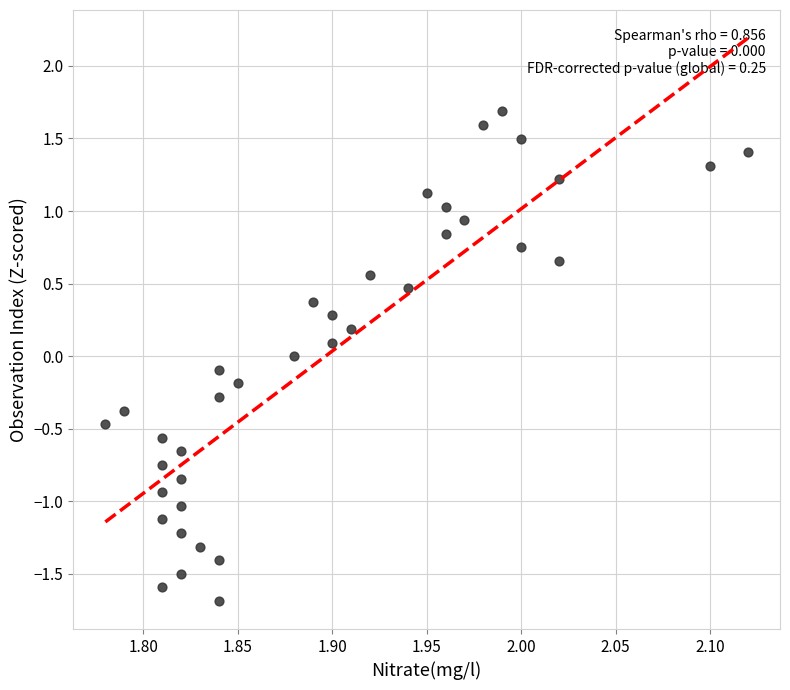

What is the range of Y values (max minus min)?

3.4